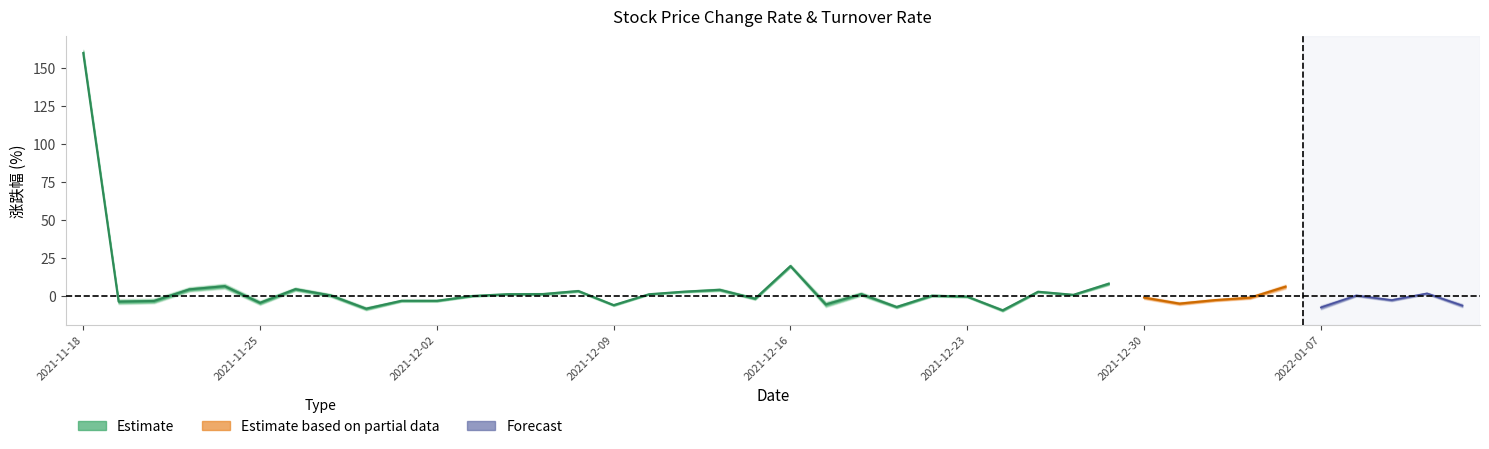

How many values in the 涨跌幅 series are below 0?

19